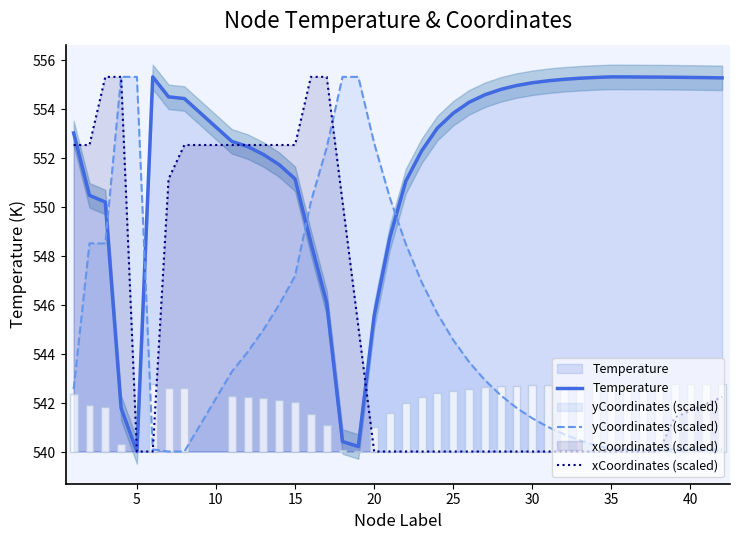

Does the chart contain stacked bars?

No